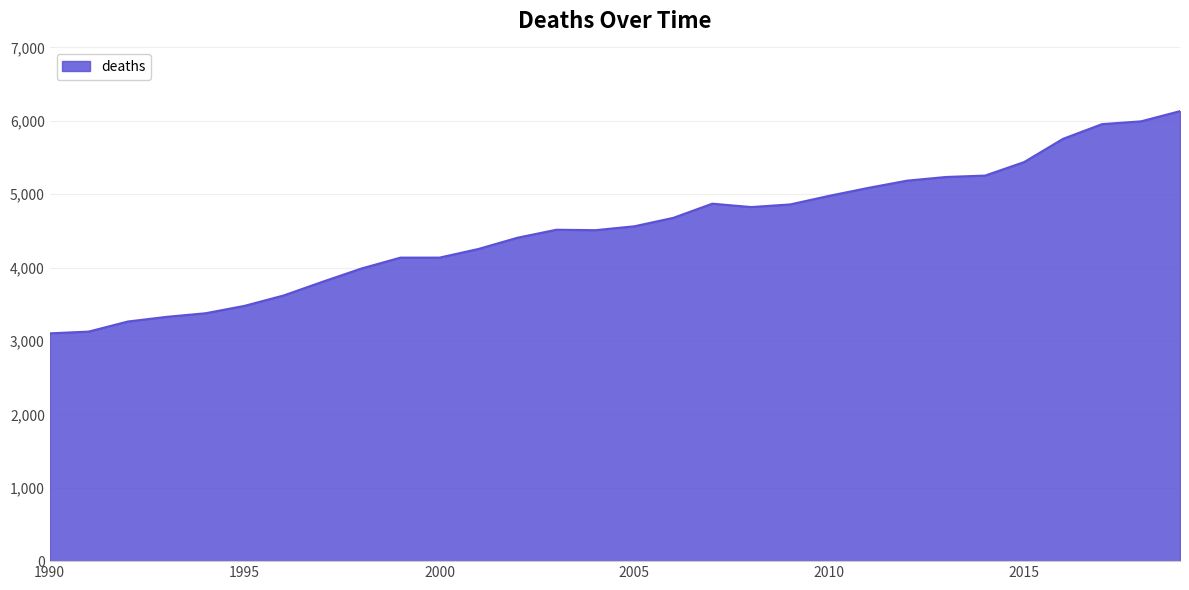

What is the smallest value displayed?

3104